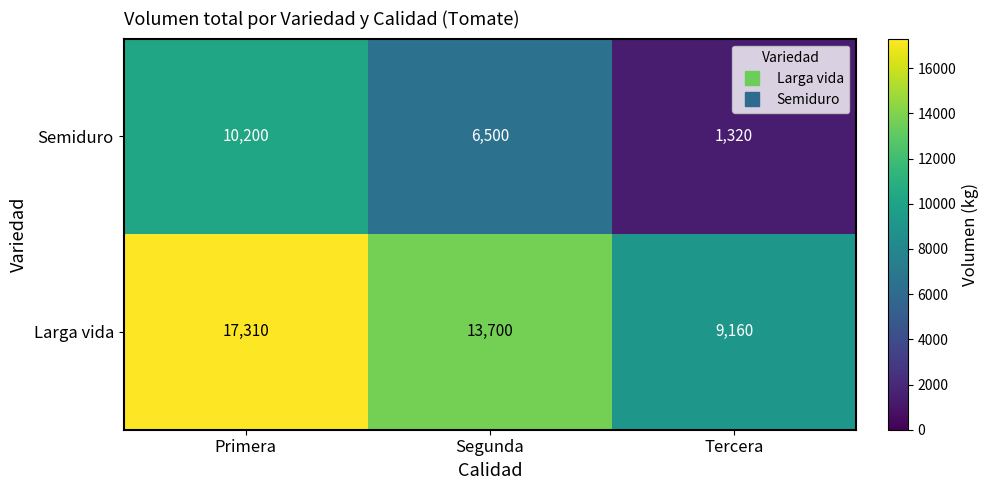

Rank the series by their average value, from highest to lowest.

Larga vida, Semiduro